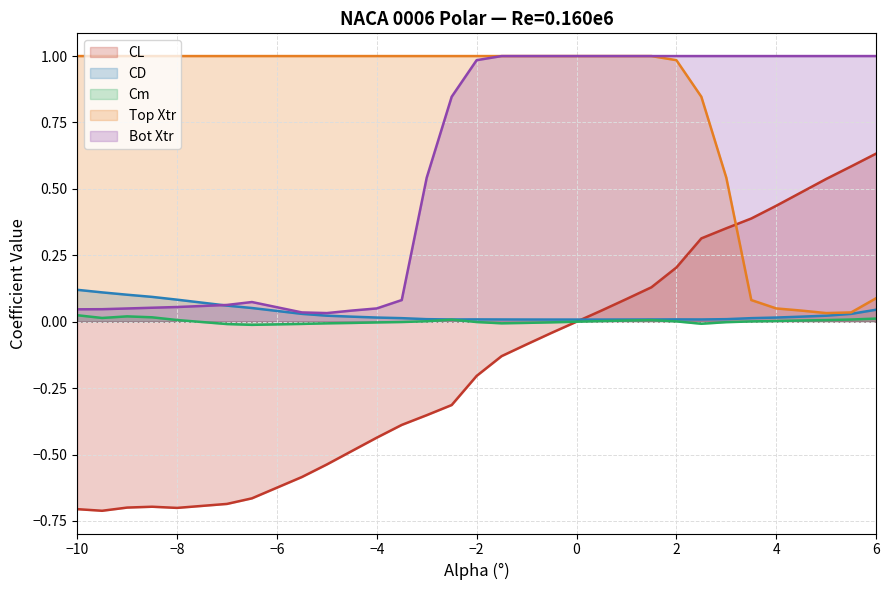

True or false: CL and Top Xtr intersect in this chart.

True